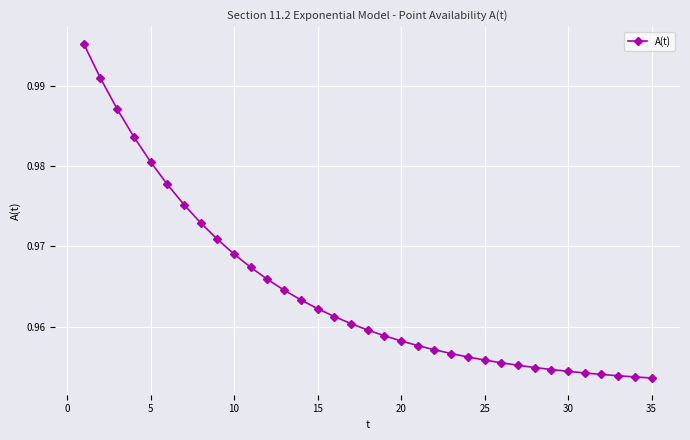

Count the values in the range 0 to 1.

35